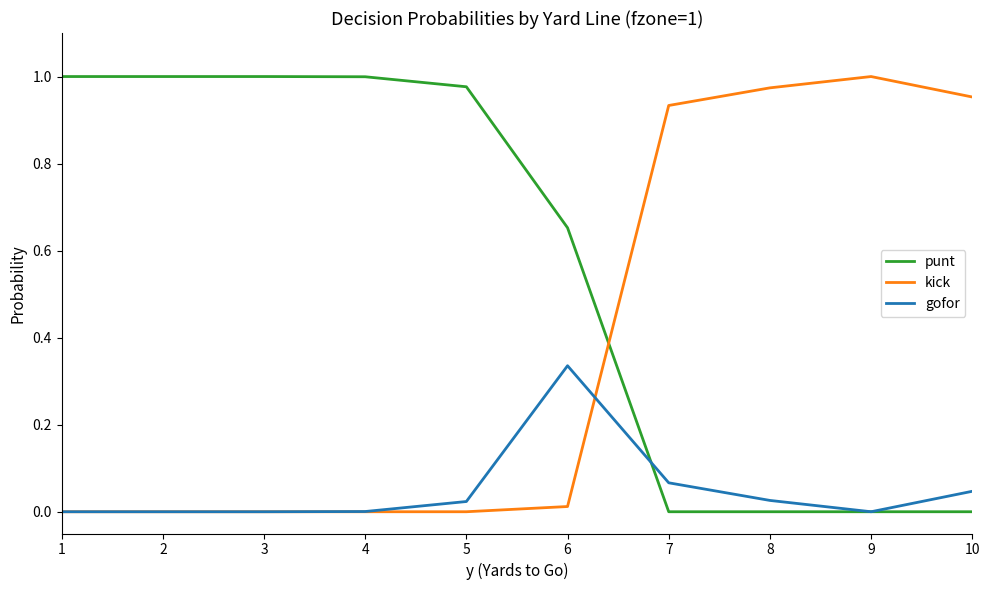

Rank the series by their average value, from lowest to highest.

gofor, kick, punt